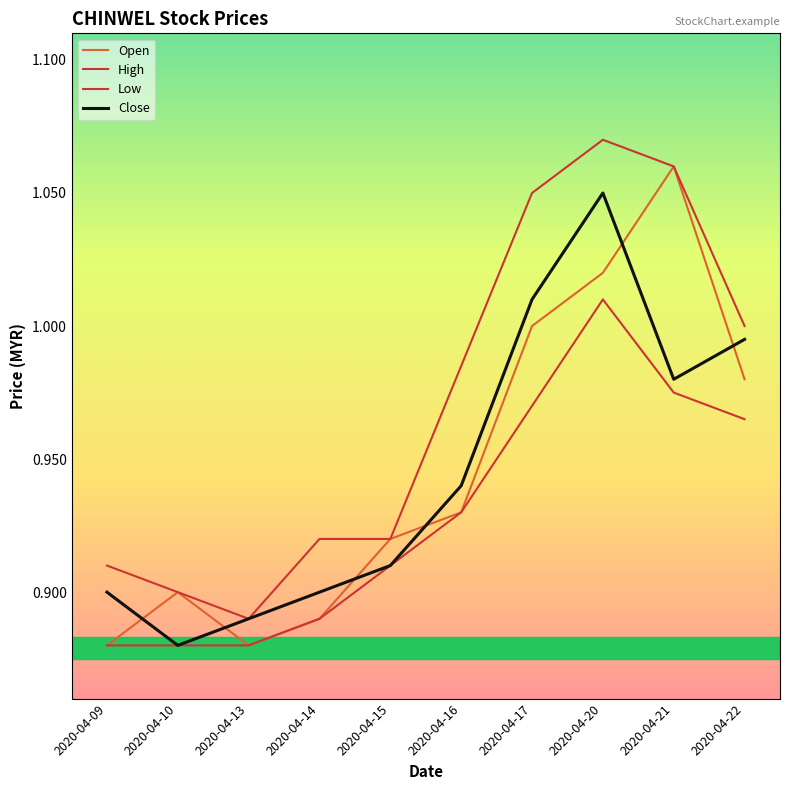

What is the difference between the maximum and minimum values in the Open series?

0.2